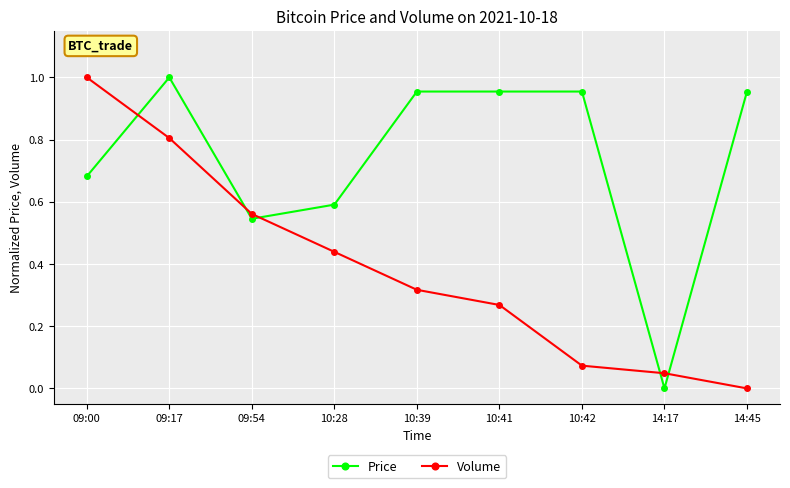

After their last crossing, which series has the higher values: Volume or Price?

Price